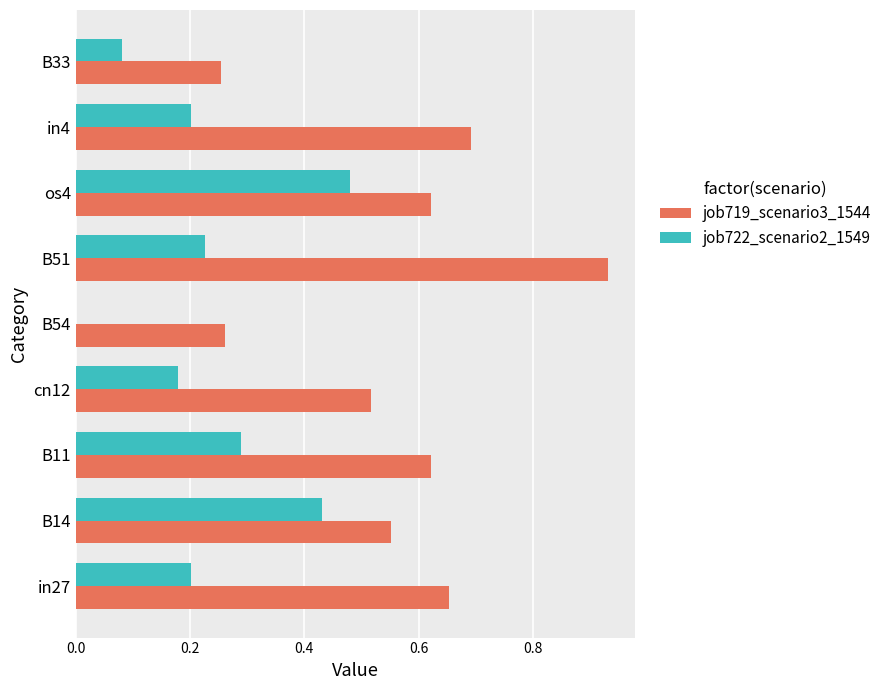

What is the sum of all job719_scenario3_1544 values?

5.1